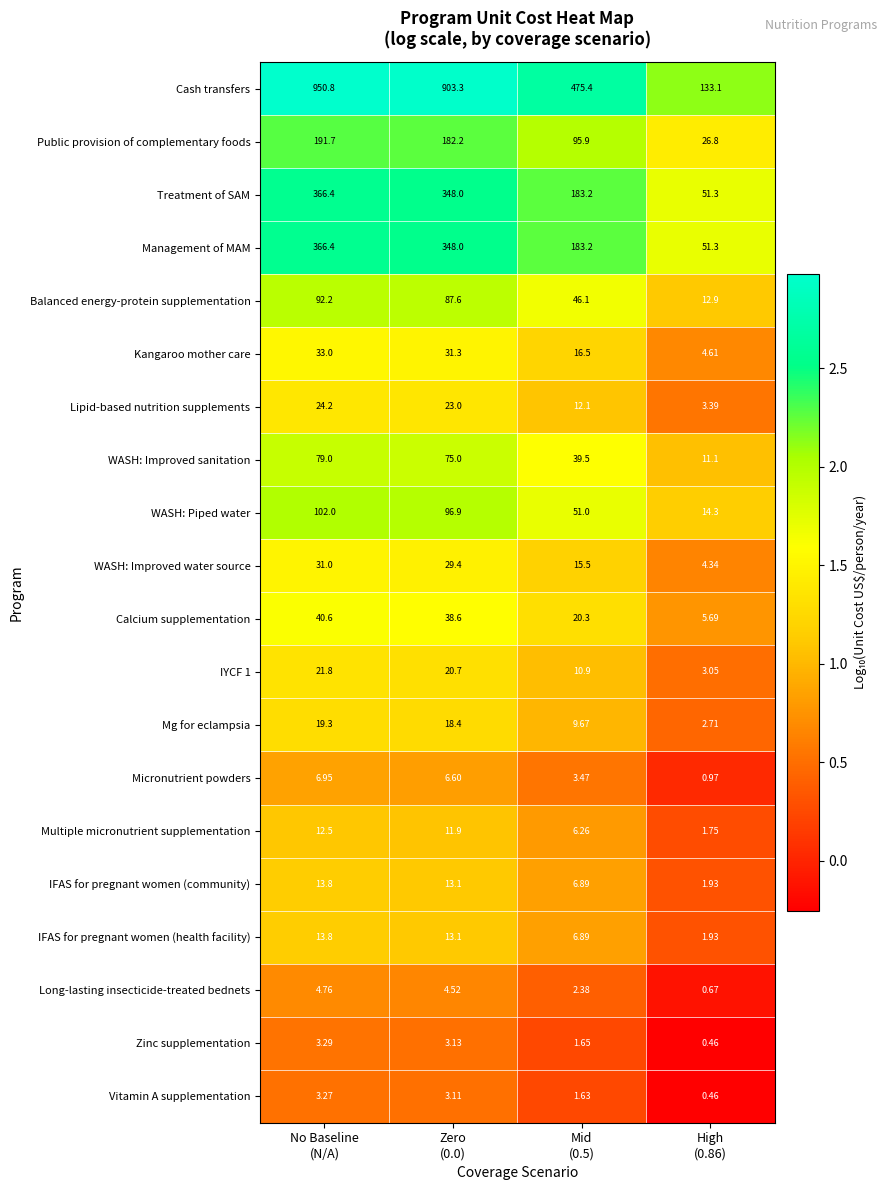

Which series has the largest range (max minus min)?

Cash transfers